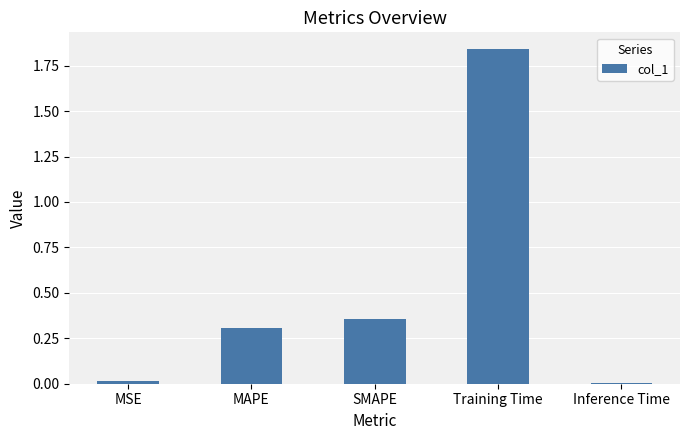

What position from the right is SMAPE?

3